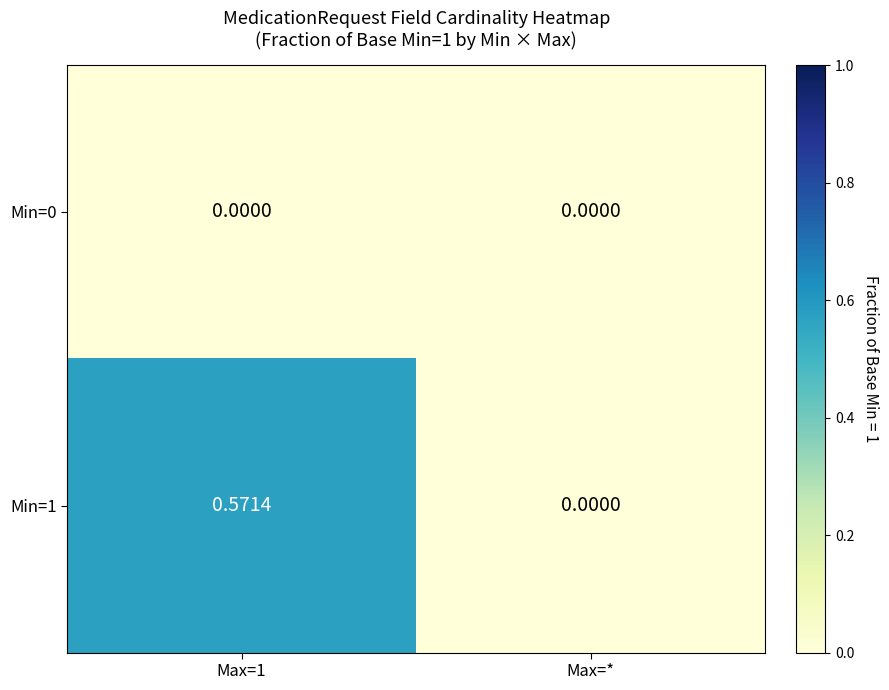

At which label is Min=1 closest to 0?

Max=*